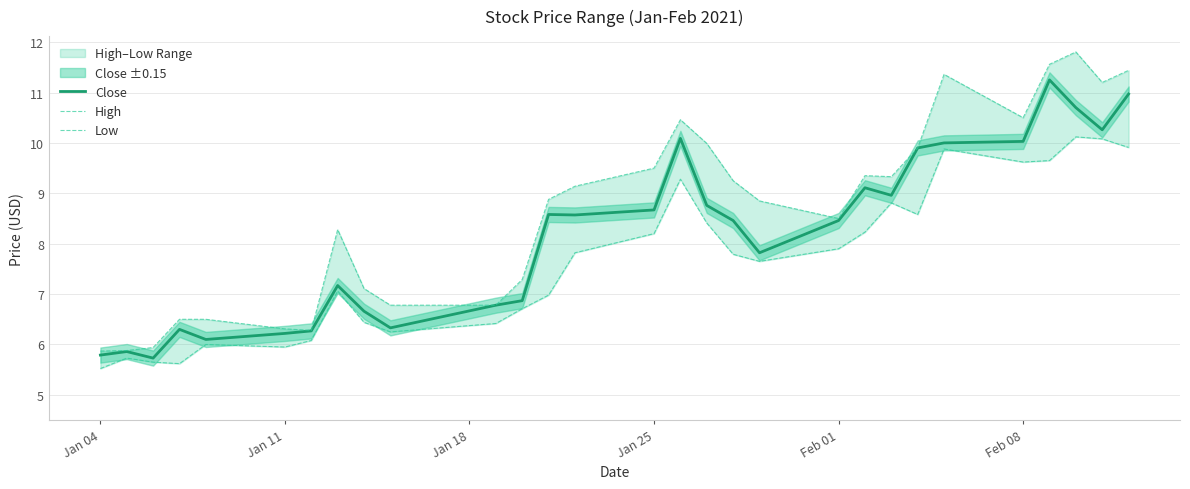

At which category does the chart reach its minimum across all series?

Jan 04